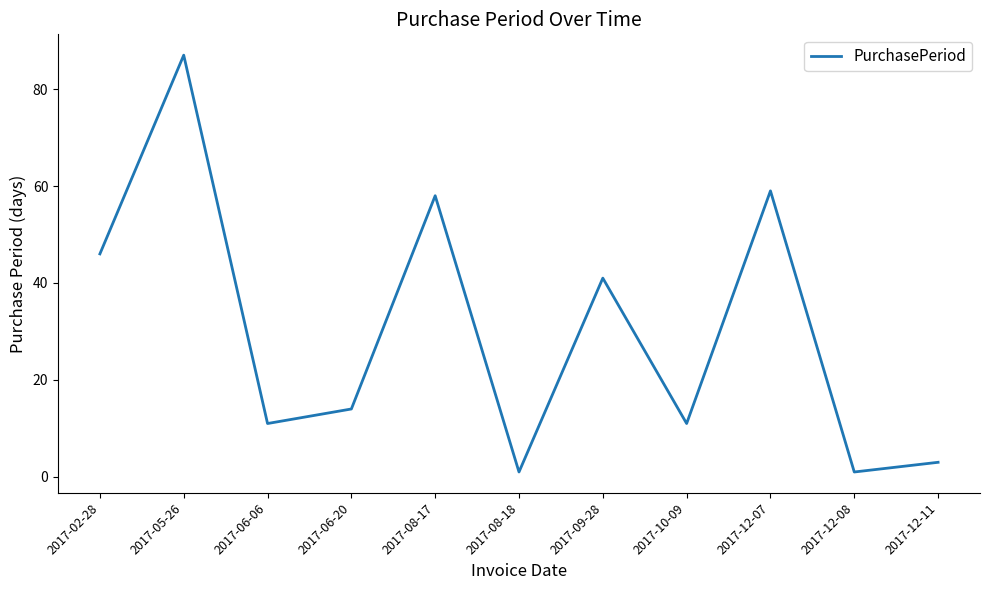

True or false: there are more than 0 points higher than both neighbors.

True